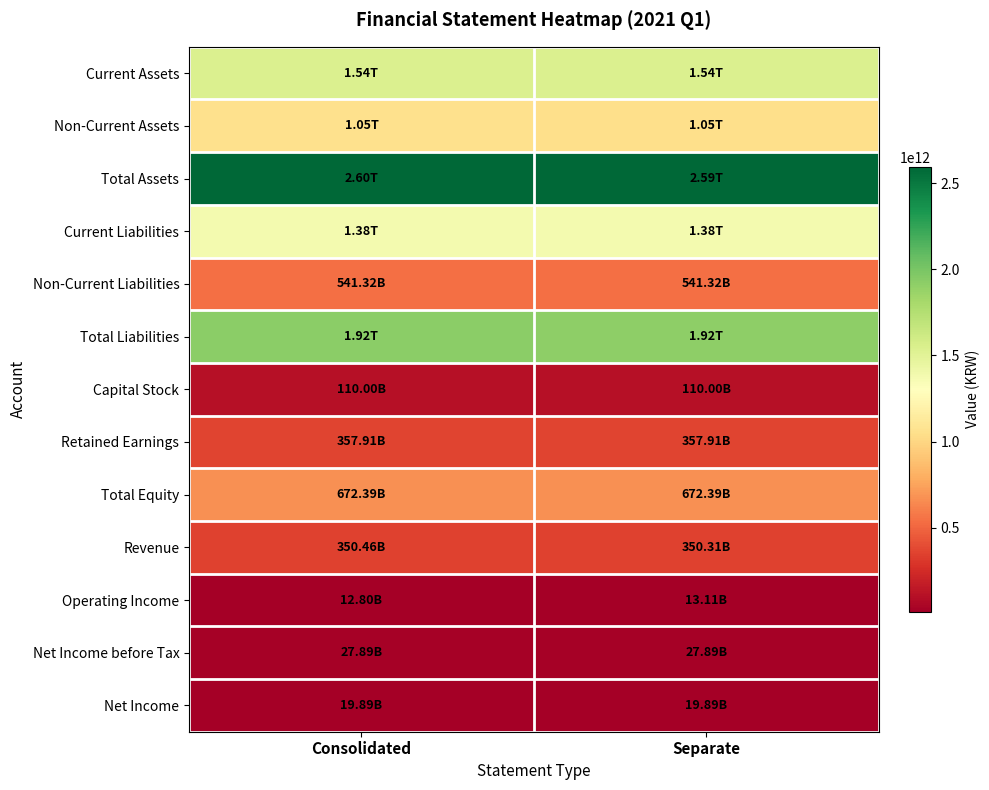

Reading left to right, extract all data points from this chart.

Current Assets: Consolidated=1543358754328	Separate=1539610518978
Non-Current Assets: Consolidated=1051928438162	Separate=1050308911861
Total Assets: Consolidated=2595287192490	Separate=2589919430839
Current Liabilities: Consolidated=1381575955690	Separate=1376208194039
Non-Current Liabilities: Consolidated=541322549541	Separate=541322549541
Total Liabilities: Consolidated=1922898505231	Separate=1917530743580
Capital Stock: Consolidated=110000000000	Separate=110000000000
Retained Earnings: Consolidated=357906066957	Separate=357906066957
Total Equity: Consolidated=672388687259	Separate=672388687259
Revenue: Consolidated=350464185112	Separate=350309658474
Operating Income: Consolidated=12796010742	Separate=13112453389
Net Income before Tax: Consolidated=27894122332	Separate=27894122332
Net Income: Consolidated=19892013546	Separate=19892013546